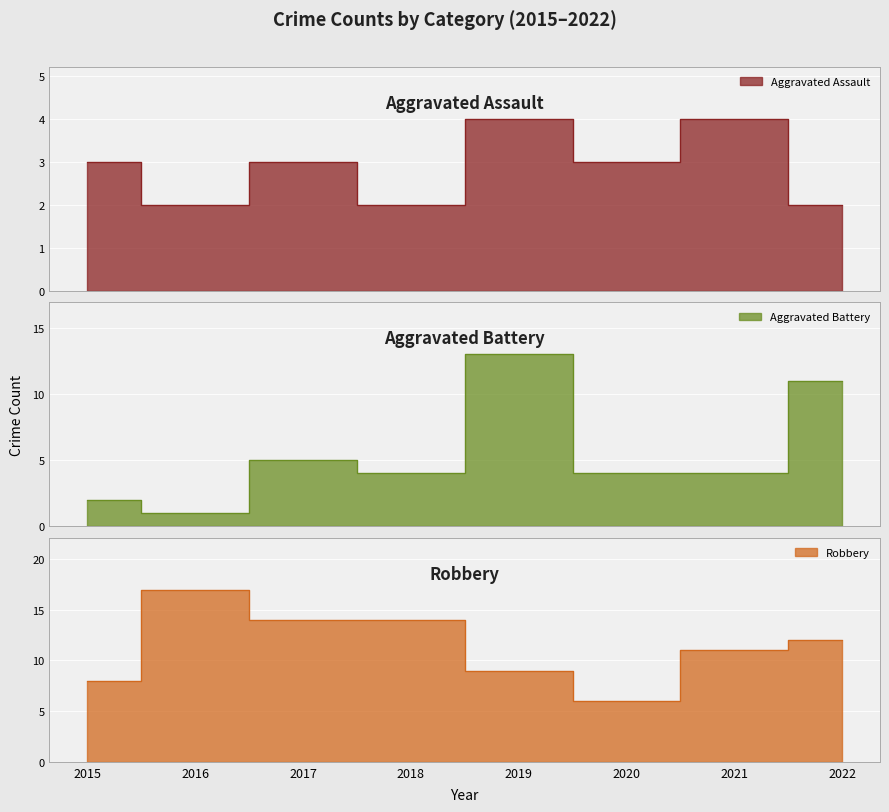

How many data points in Aggravated Battery are less than 4?

2